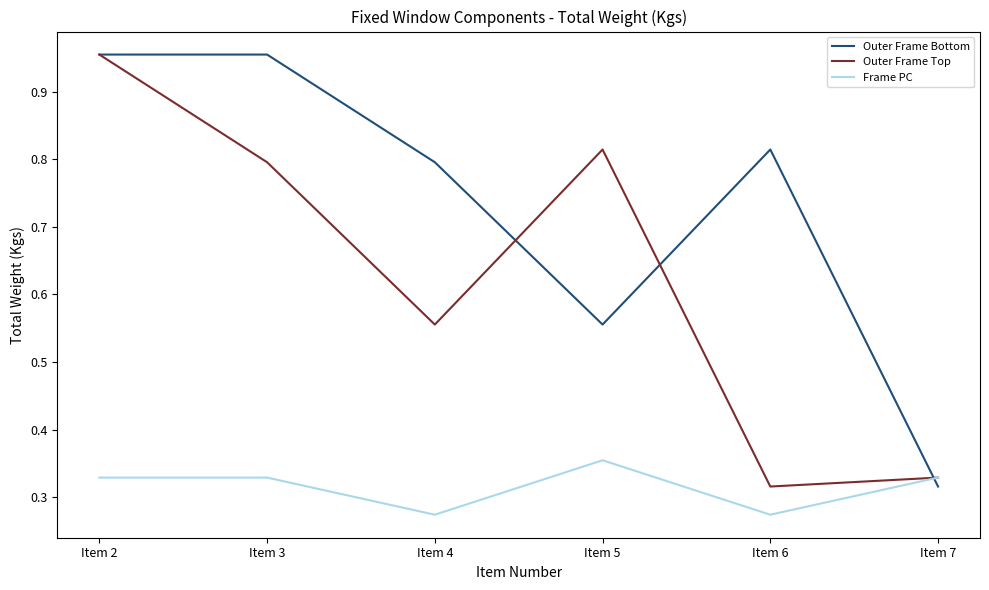

At which category is the sum across all series the highest?

Item 2